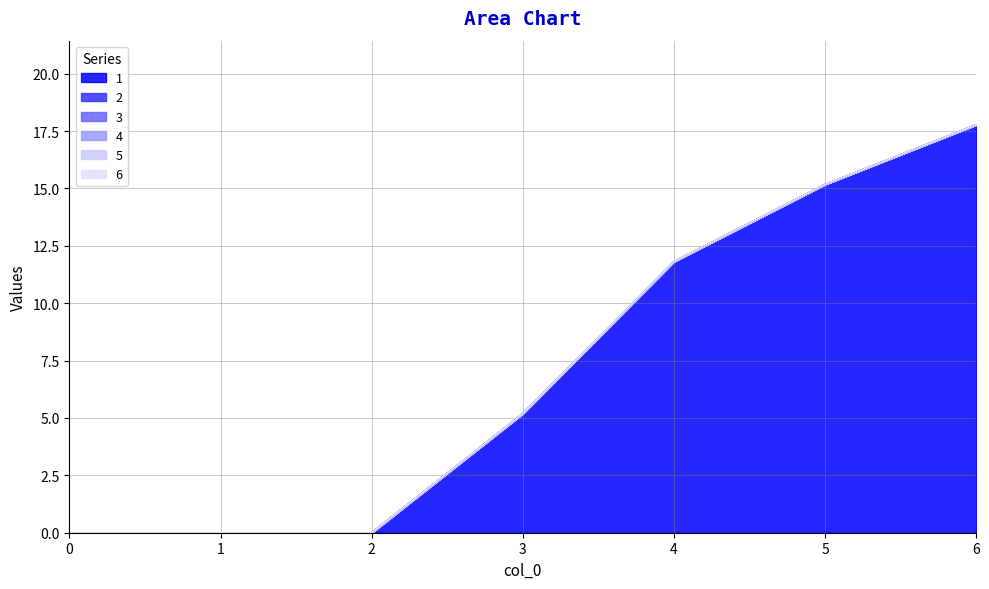

What is the difference between the highest and lowest values at 5?

15.2